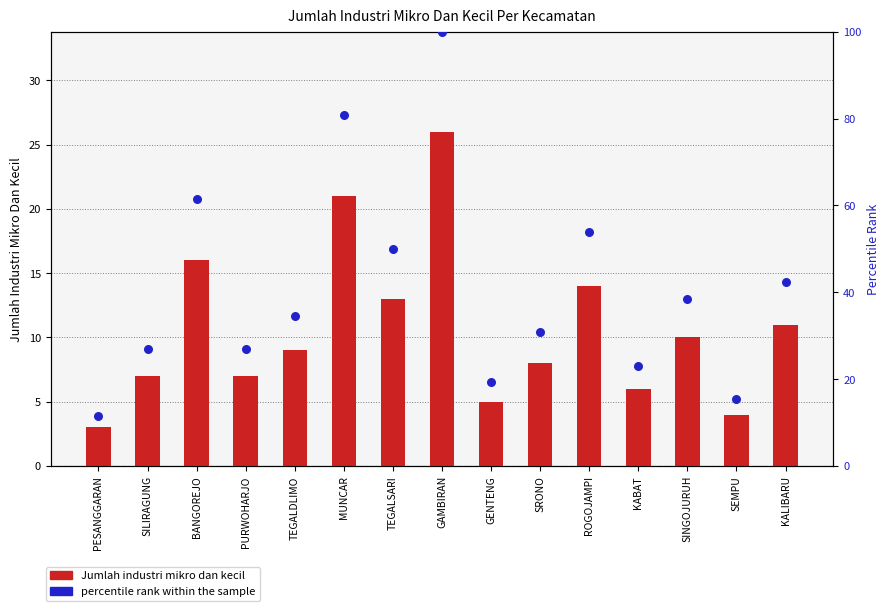

Which series reaches the minimum Y coordinate?

Jumlah Industri